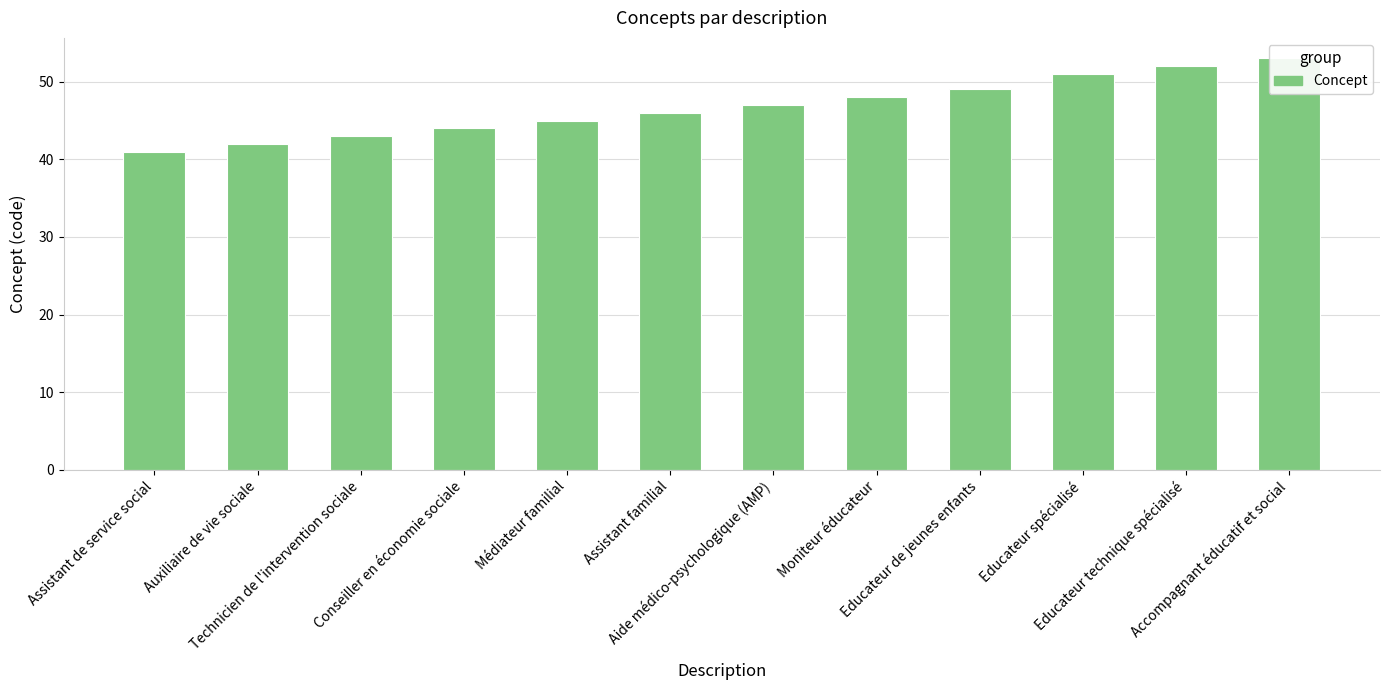

List the labels in order of value, largest first.

Accompagnant éducatif et social, Educateur technique spécialisé, Educateur spécialisé, Educateur de jeunes enfants, Moniteur éducateur, Aide médico-psychologique (AMP), Assistant familial, Médiateur familial, Conseiller en économie sociale, Technicien de l'intervention sociale, Auxiliaire de vie sociale, Assistant de service social